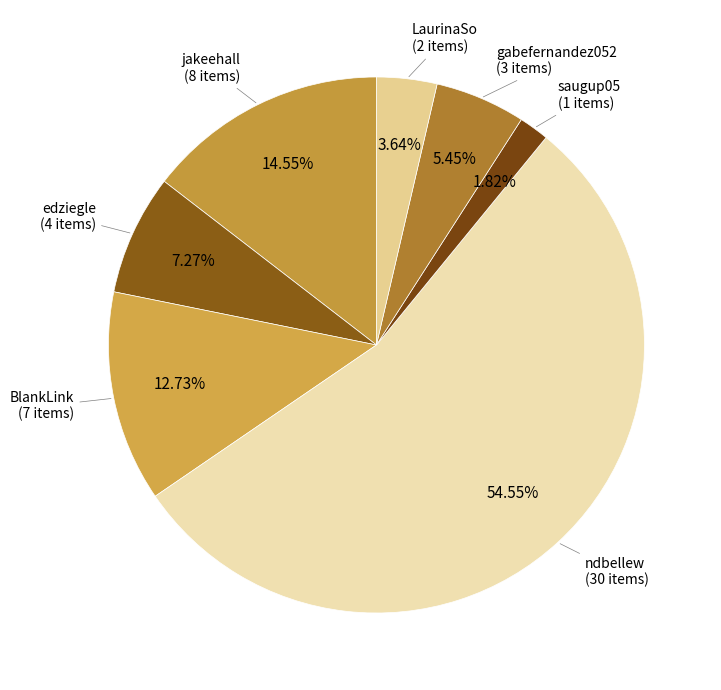

To the nearest percent, what portion does LaurinaSo represent?

4%